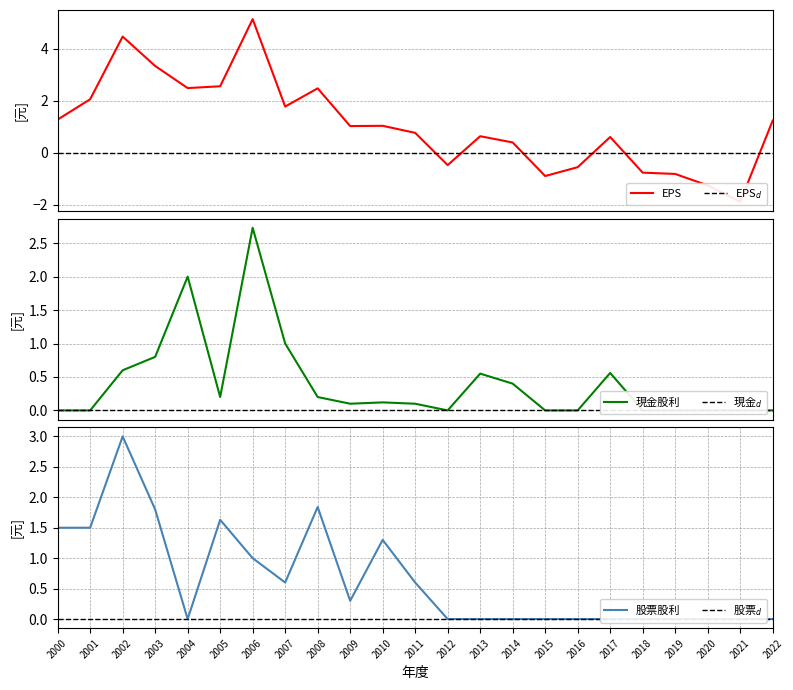

Reading left to right, what are all the values shown in this chart?

EPS: 1.3	2.0	4.5	3.3	2.5	2.5	5.1	1.8	2.5	1.0	1.0	0.8	-0.5	0.6	0.4	-0.9	-0.6	0.6	-0.8	-0.8	-1.3	-1.9	1.2
現金股利合計: 0.0	0.0	0.6	0.8	2.0	0.2	2.7	1.0	0.2	0.1	0.1	0.1	0.0	0.6	0.4	0.0	0.0	0.6	0.0	0.0	0.0	0.0	0.0
股票股利合計: 1.5	1.5	3.0	1.8	0.0	1.6	1.0	0.6	1.8	0.3	1.3	0.6	0.0	0.0	0.0	0.0	0.0	0.0	0.0	0.0	0.0	0.0	0.0